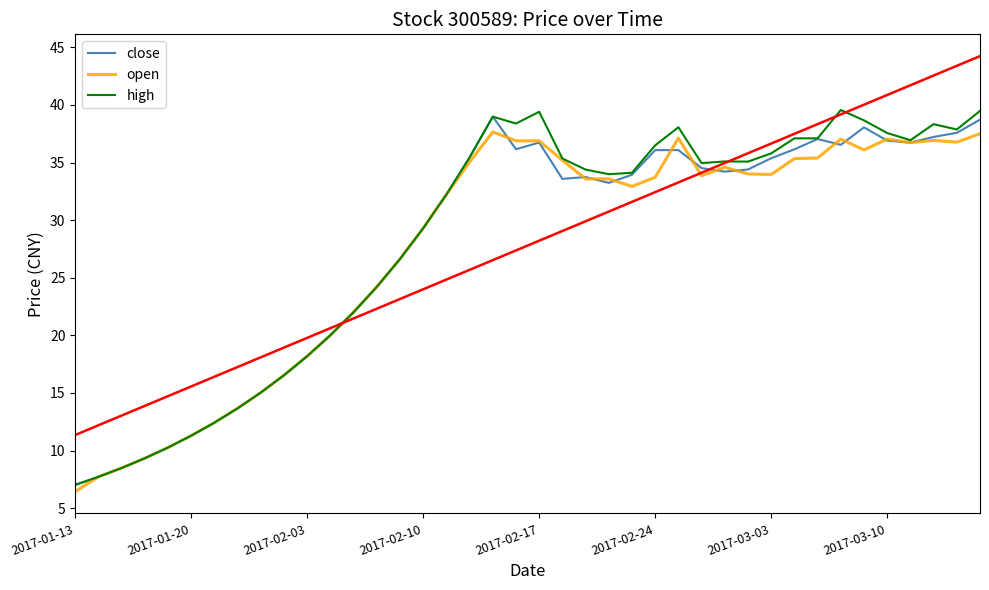

What is the difference between the high values at 16 and 24?

1.9